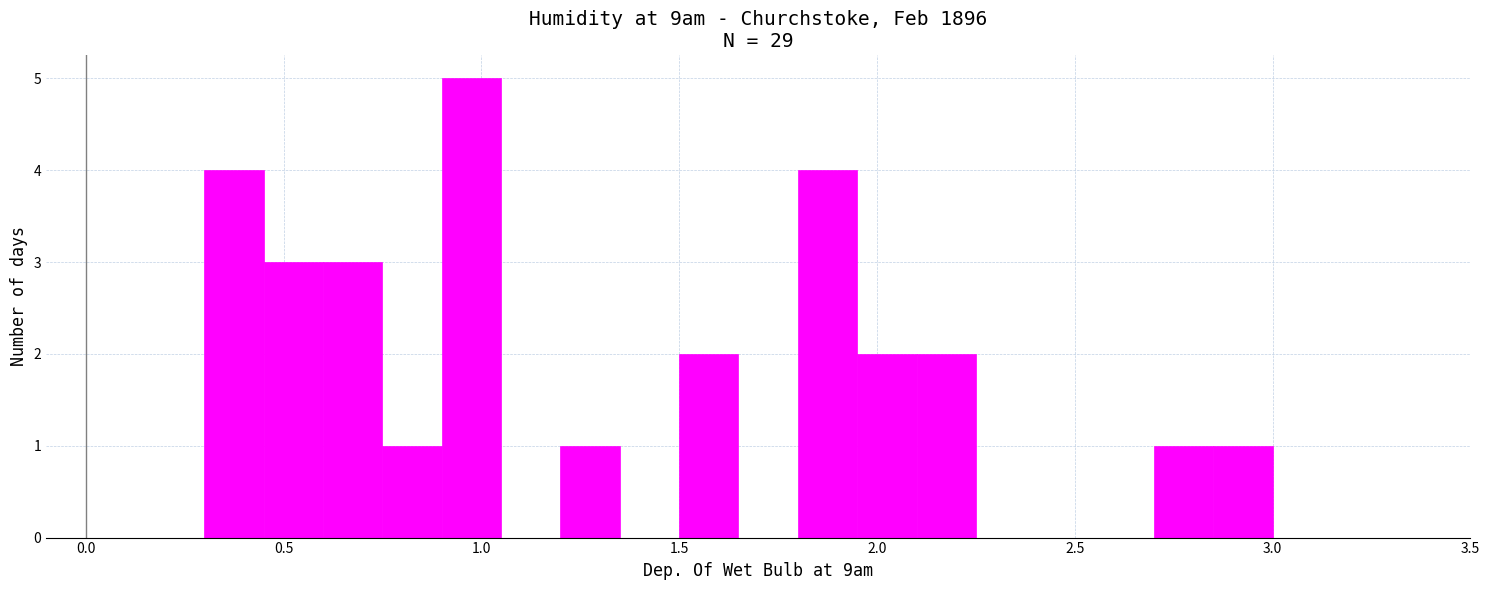

Read against the x-axis, roughly where is the centre of the tallest bar?

1.00